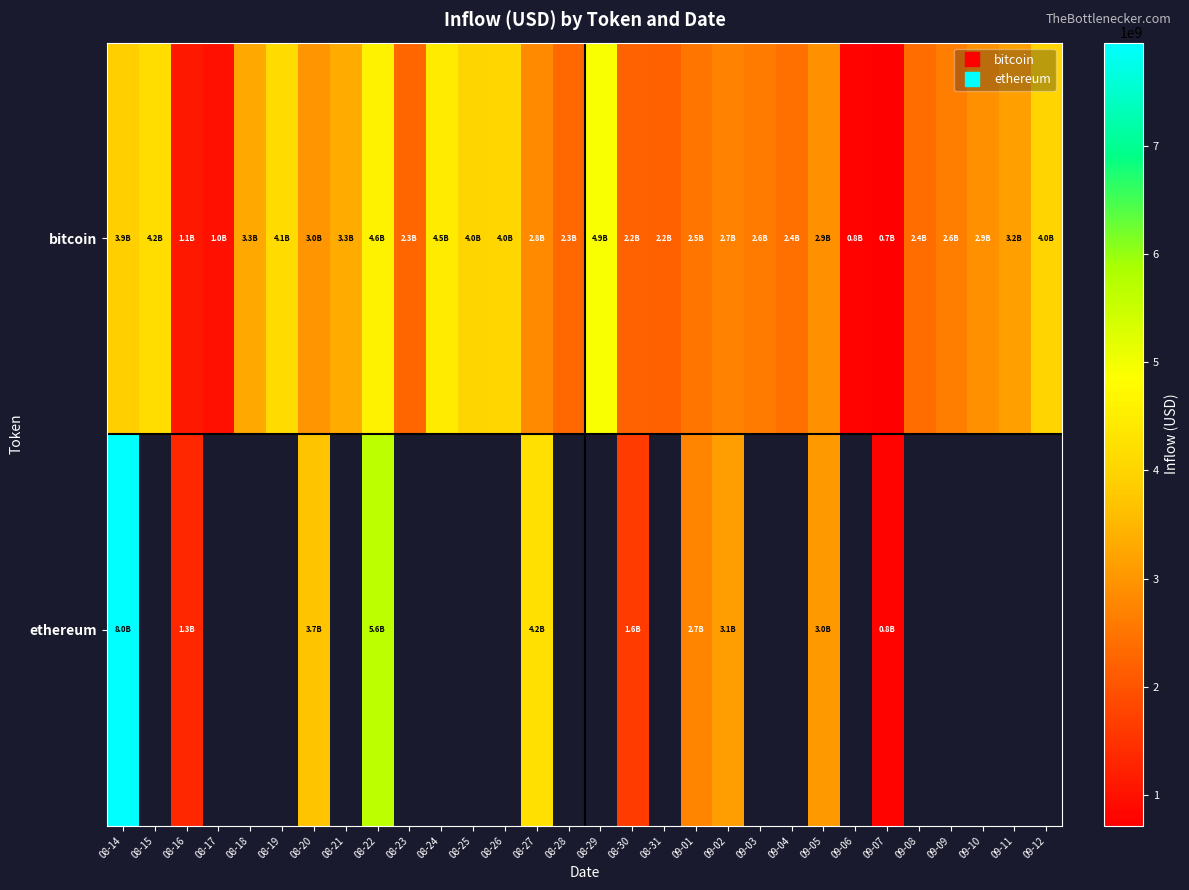

The bitcoin series shows 2196622513.6 at 08-31. True or false?

True